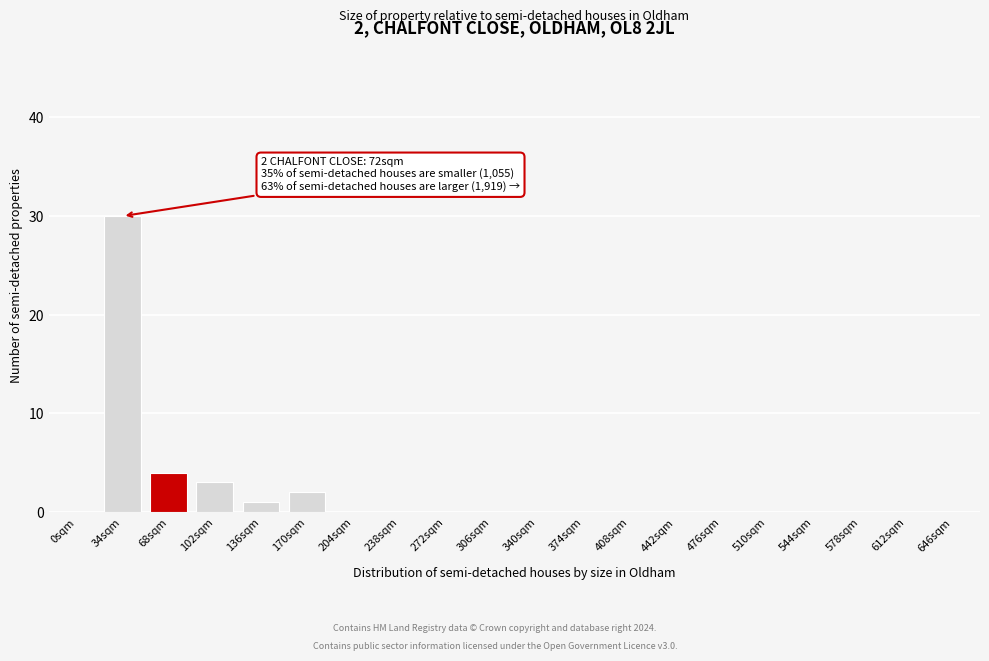

Reading left to right, what are all the values shown in this chart?

0sqm=0	34sqm=30	68sqm=4	102sqm=3	136sqm=1	170sqm=2	204sqm=0	238sqm=0	272sqm=0	306sqm=0	340sqm=0	374sqm=0	408sqm=0	442sqm=0	476sqm=0	510sqm=0	544sqm=0	578sqm=0	612sqm=0	646sqm=0